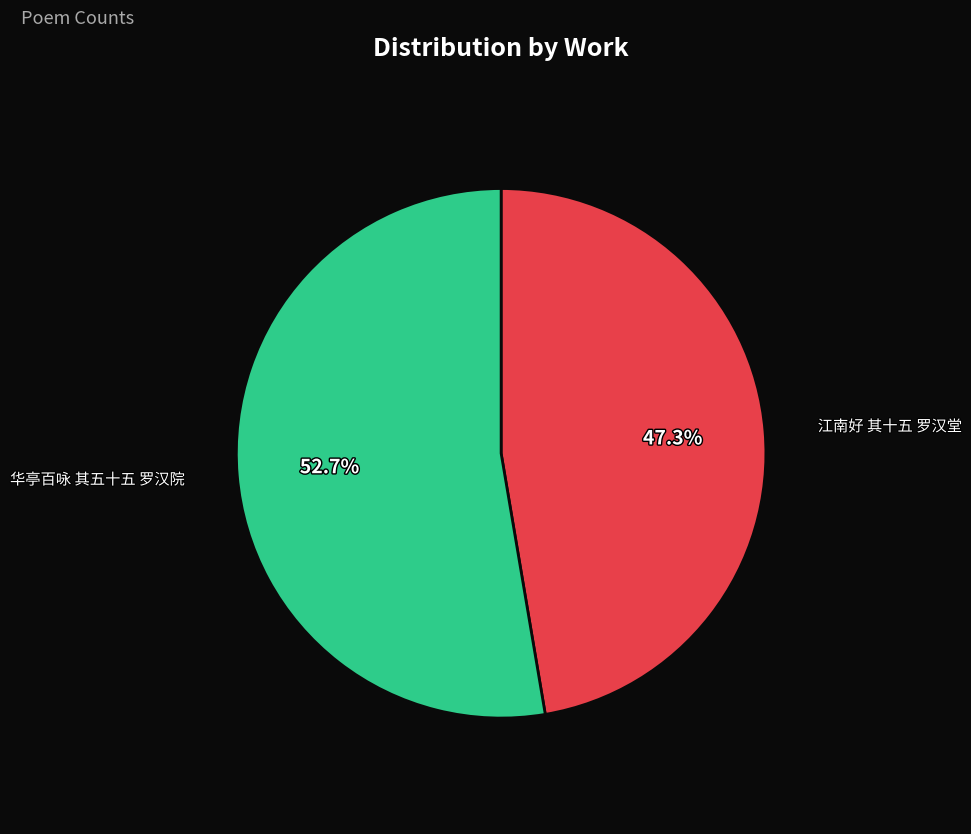

Which slice is the largest?

华亭百咏 其五十五 罗汉院